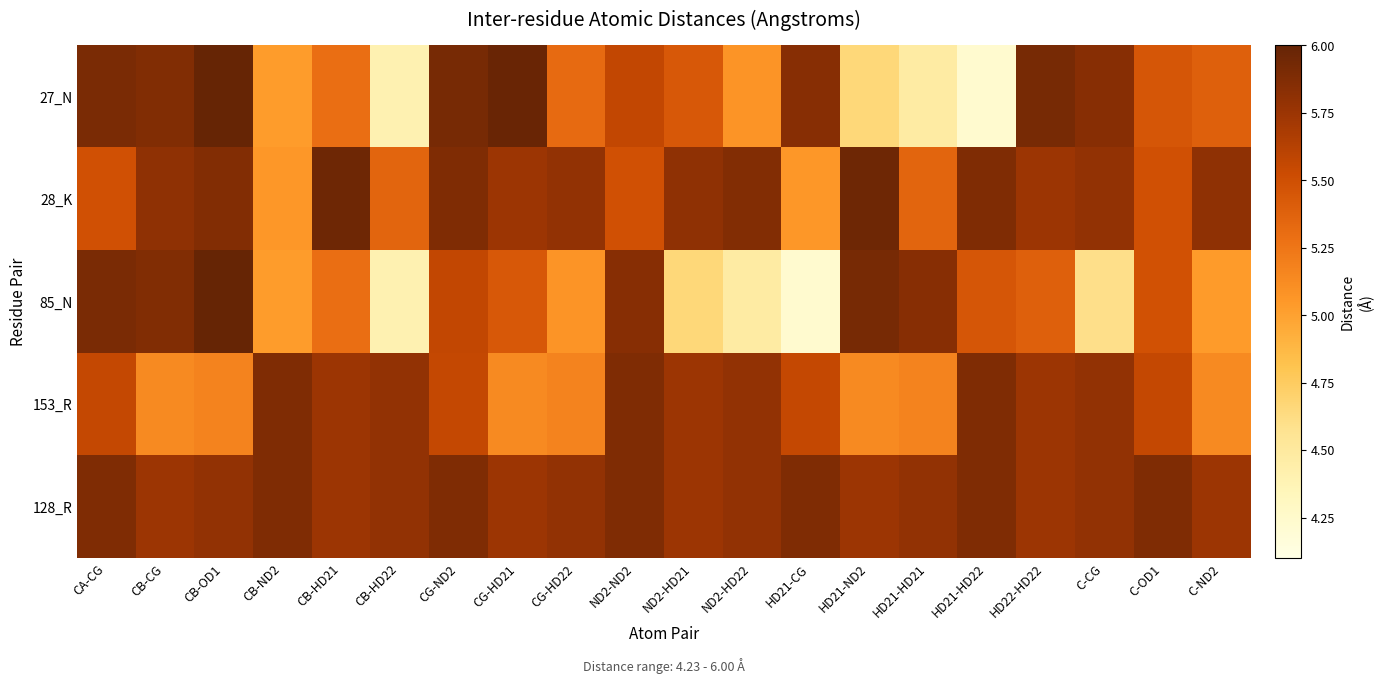

Reading left to right, transcribe all the data shown in this chart.

27_N: CA-CG=5.9	CB-CG=5.9	CB-OD1=6.0	CB-ND2=5.0	CB-HD21=5.3	CB-HD22=4.4	CG-ND2=5.9	CG-HD21=6.0	CG-HD22=5.3	ND2-ND2=5.6	ND2-HD21=5.4	ND2-HD22=5.1	HD21-CG=5.8	HD21-ND2=4.7	HD21-HD21=4.5	HD21-HD22=4.2	HD22-HD22=5.9	C-CG=5.8	C-OD1=5.5	C-ND2=5.4
28_K: CA-CG=5.5	CB-CG=5.8	CB-OD1=5.9	CB-ND2=5.1	CB-HD21=6.0	CB-HD22=5.4	CG-ND2=5.9	CG-HD21=5.7	CG-HD22=5.8	ND2-ND2=5.5	ND2-HD21=5.8	ND2-HD22=5.9	HD21-CG=5.1	HD21-ND2=6.0	HD21-HD21=5.4	HD21-HD22=5.9	HD22-HD22=5.7	C-CG=5.8	C-OD1=5.5	C-ND2=5.8
85_N: CA-CG=5.9	CB-CG=5.9	CB-OD1=6.0	CB-ND2=5.0	CB-HD21=5.3	CB-HD22=4.4	CG-ND2=5.6	CG-HD21=5.4	CG-HD22=5.1	ND2-ND2=5.8	ND2-HD21=4.7	ND2-HD22=4.5	HD21-CG=4.2	HD21-ND2=5.9	HD21-HD21=5.8	HD21-HD22=5.5	HD22-HD22=5.4	C-CG=4.6	C-OD1=5.5	C-ND2=5.0
153_R: CA-CG=5.6	CB-CG=5.1	CB-OD1=5.2	CB-ND2=5.9	CB-HD21=5.7	CB-HD22=5.8	CG-ND2=5.6	CG-HD21=5.1	CG-HD22=5.2	ND2-ND2=5.9	ND2-HD21=5.7	ND2-HD22=5.8	HD21-CG=5.6	HD21-ND2=5.1	HD21-HD21=5.2	HD21-HD22=5.9	HD22-HD22=5.7	C-CG=5.8	C-OD1=5.6	C-ND2=5.1
128_R: CA-CG=5.9	CB-CG=5.7	CB-OD1=5.8	CB-ND2=5.9	CB-HD21=5.7	CB-HD22=5.8	CG-ND2=5.9	CG-HD21=5.7	CG-HD22=5.8	ND2-ND2=5.9	ND2-HD21=5.7	ND2-HD22=5.8	HD21-CG=5.9	HD21-ND2=5.7	HD21-HD21=5.8	HD21-HD22=5.9	HD22-HD22=5.7	C-CG=5.8	C-OD1=5.9	C-ND2=5.7